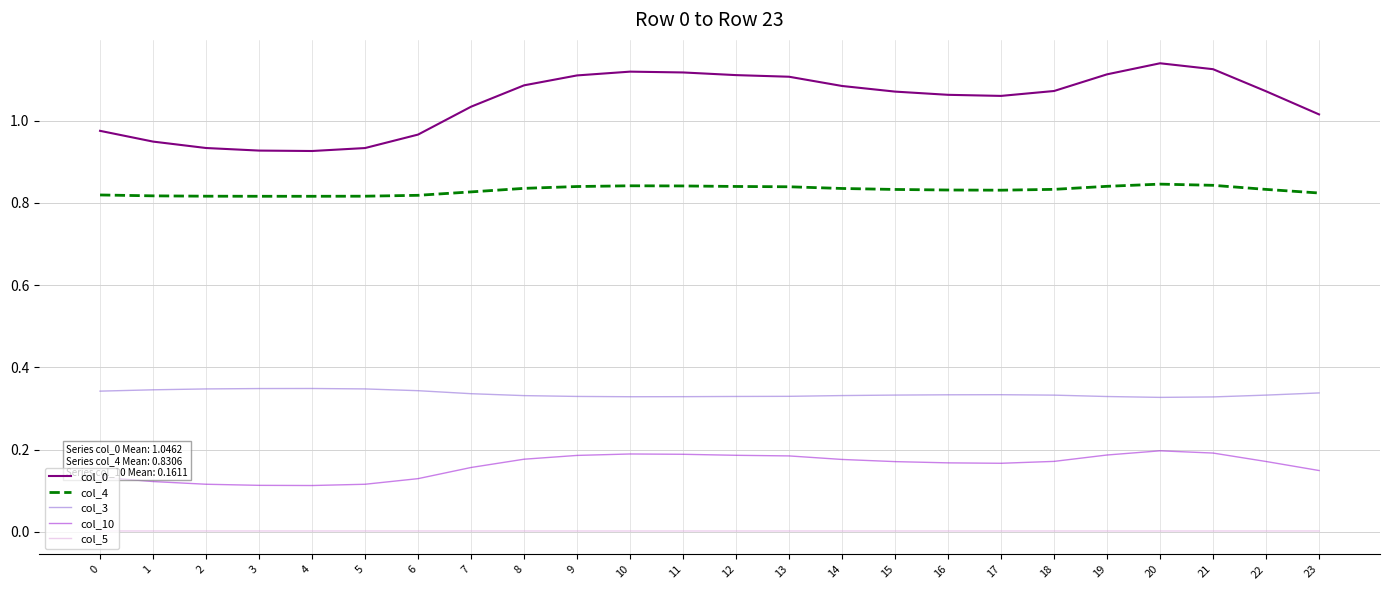

Is the value of col_10 at 11 greater than the value of col_0 at 22?

No